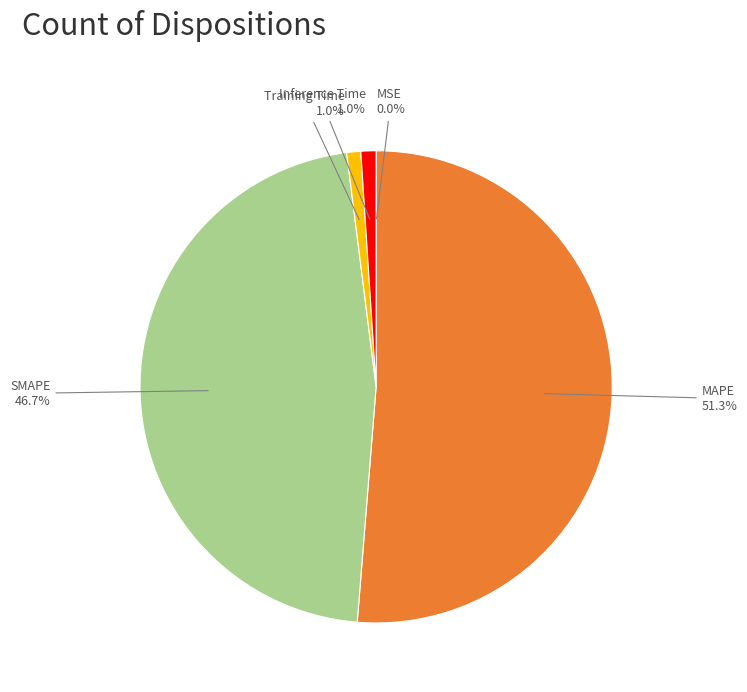

Is there any slice that represents more than half of the pie?

Yes